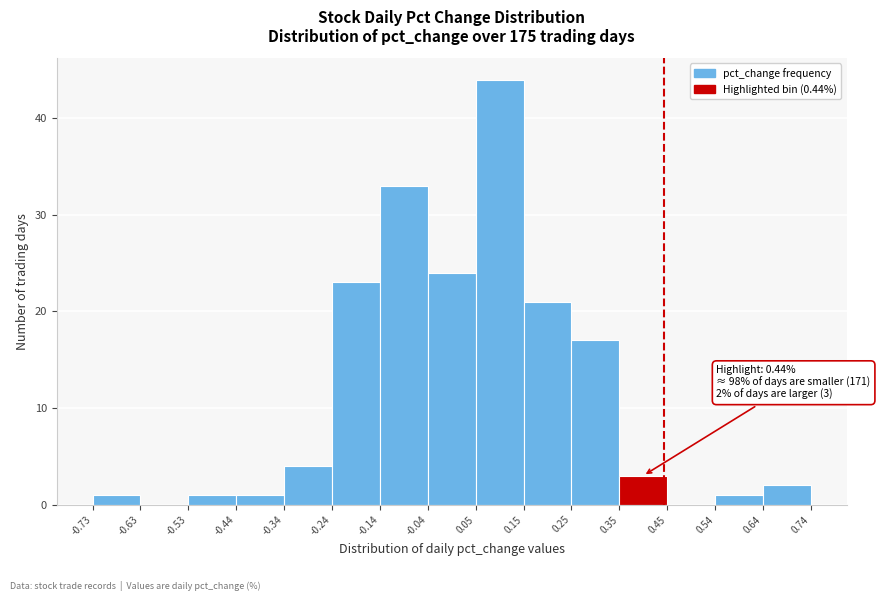

Over which range of the x-axis is the bar tallest?

0.05 to 0.15